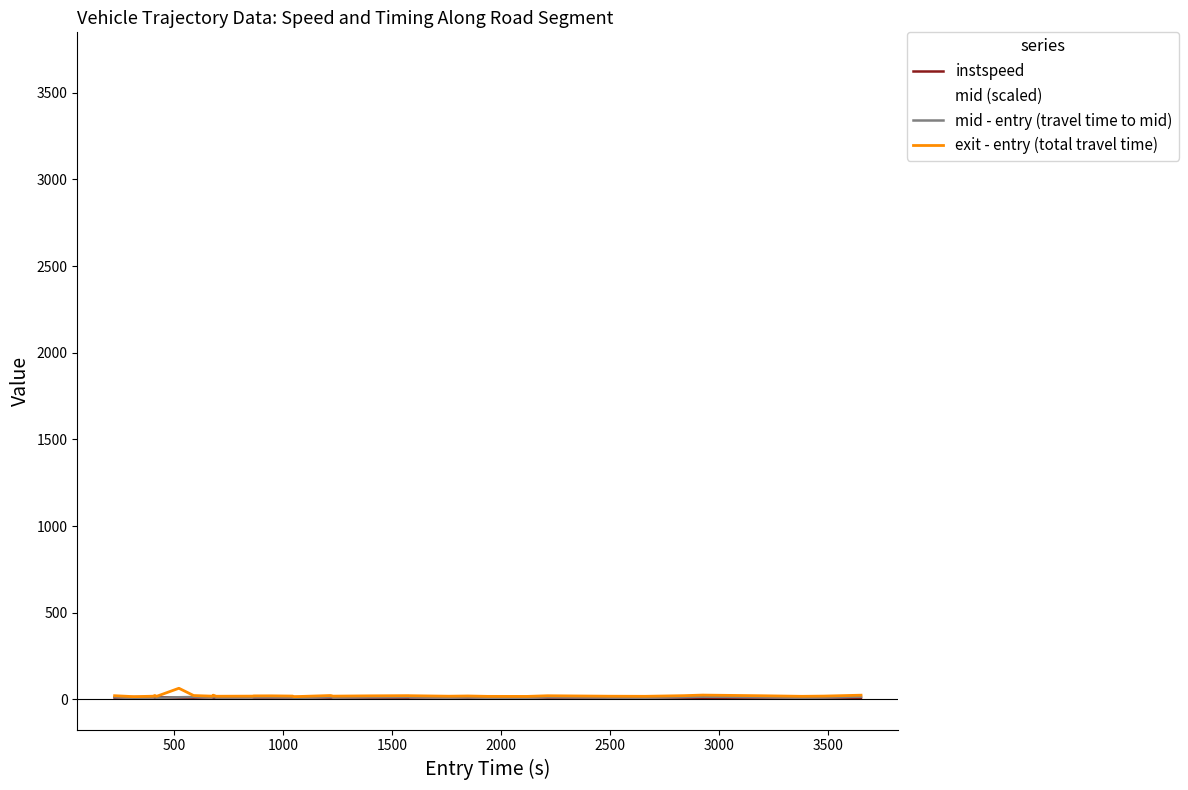

Does the chart have visible grid lines?

No